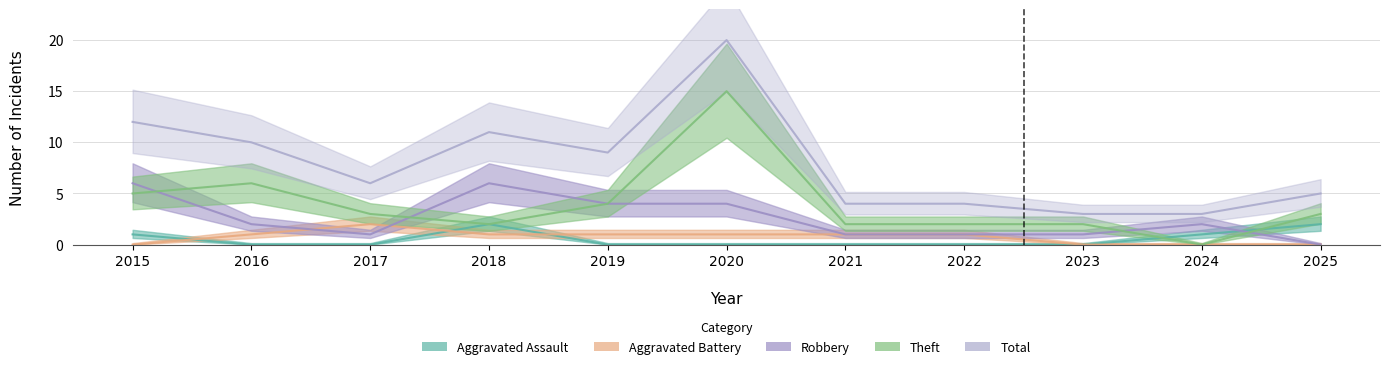

How many distinct data groups are displayed?

5